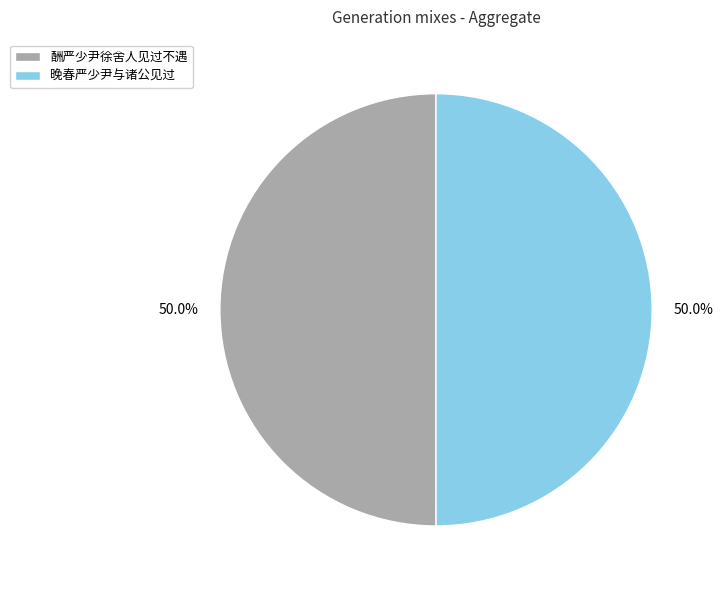

Approximately how many times larger is the value at 酬严少尹徐舍人见过不遇 compared to 晚春严少尹与诸公见过?

1.0